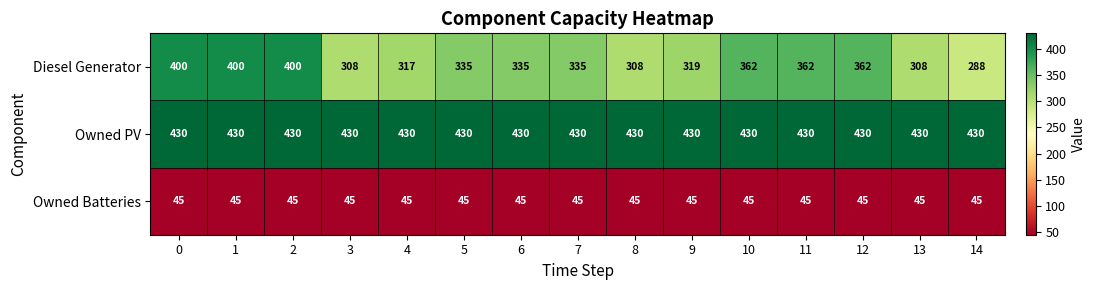

What is the sum of all Diesel Generator values?

5139